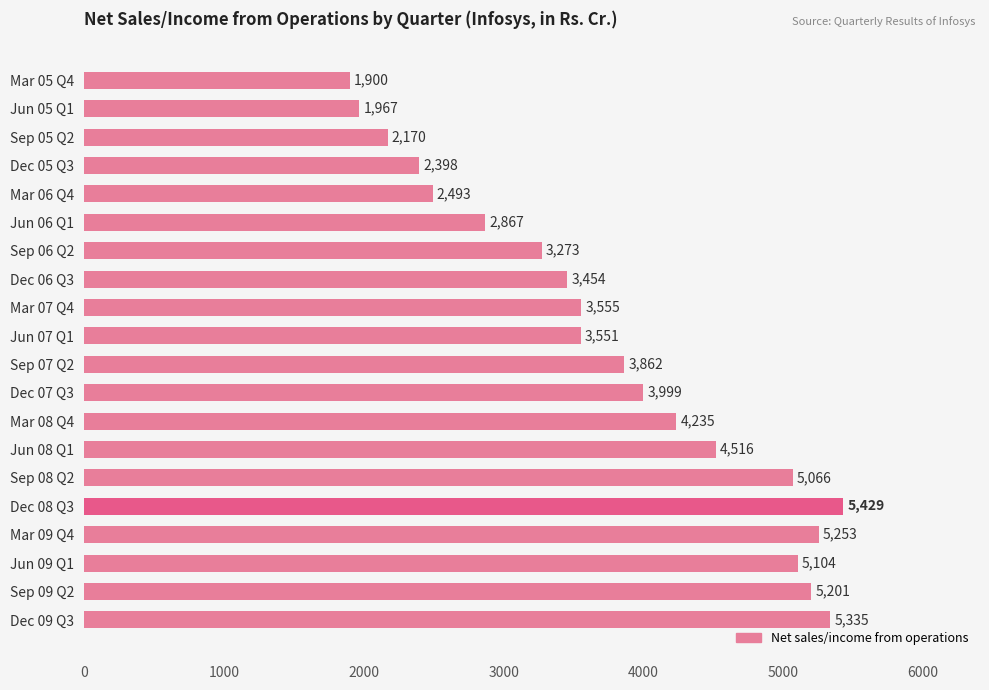

What is the ratio of the value at Sep 09 Q2 to the value at Sep 08 Q2?

1.0